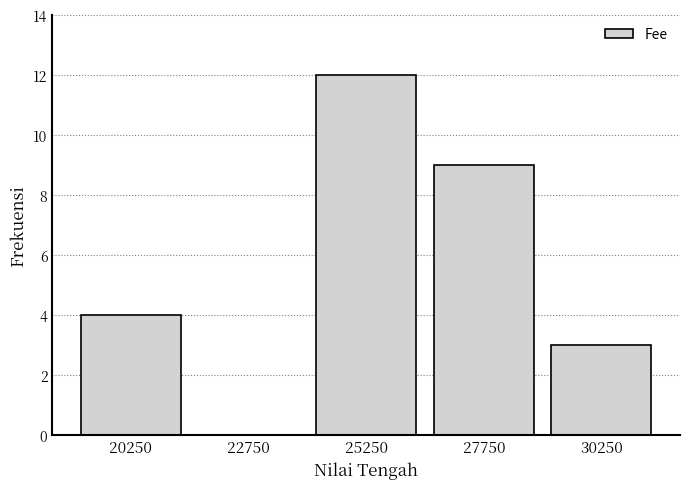

Reading left to right, what are all the values shown in this chart?

20250=4	22750=0	25250=12	27750=9	30250=3